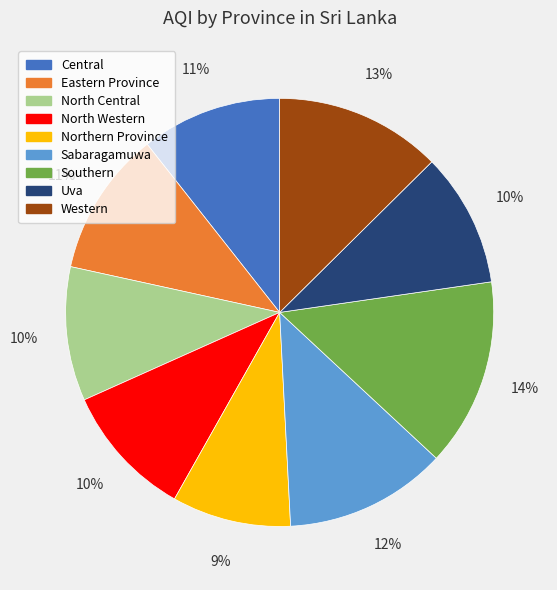

Is it true that Northern Province is 2% of the pie?

False